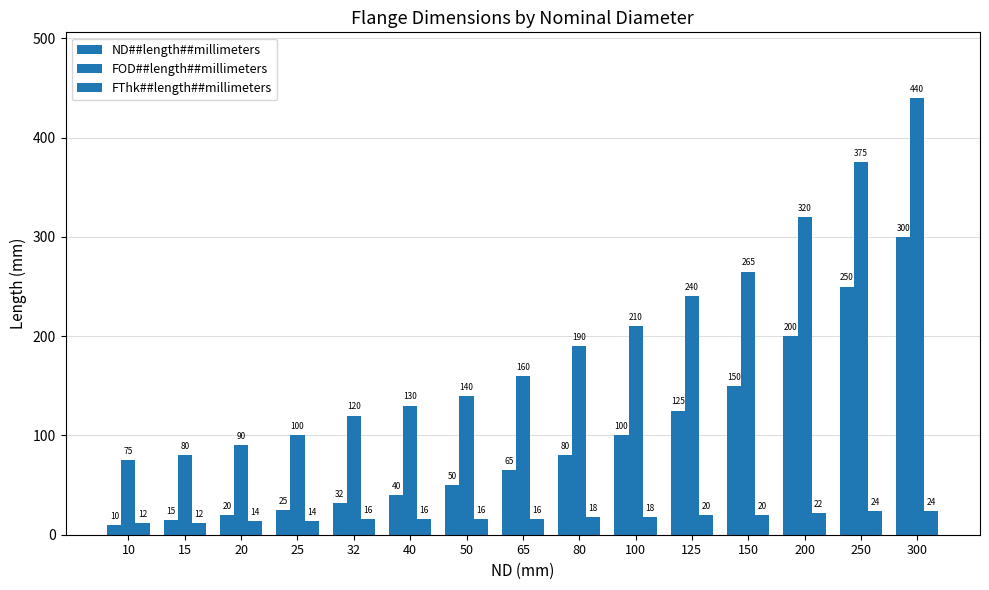

What is the sum of all FThk##length##millimeters values?

262